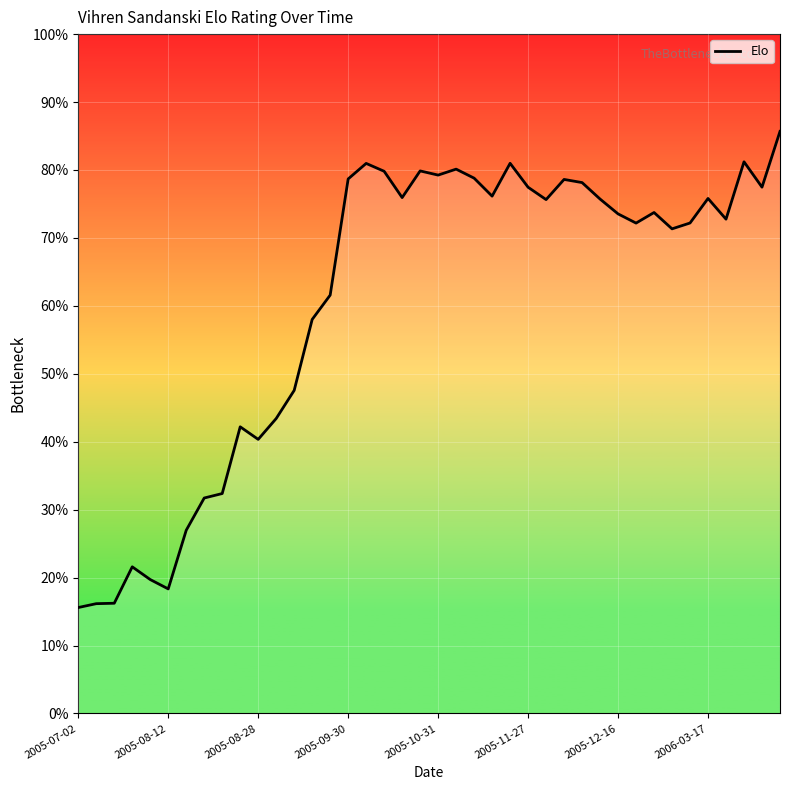

Does the chart have visible grid lines?

Yes